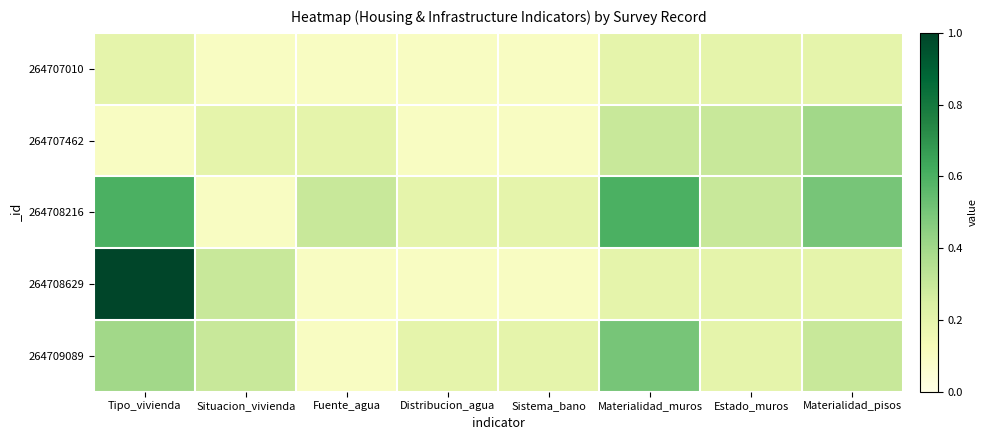

Reading left to right, list all the values displayed in this chart.

264707010: Tipo_vivienda=0.2	Situacion_vivienda=0.1	Fuente_agua=0.1	Distribucion_agua=0.1	Sistema_bano=0.1	Materialidad_muros=0.2	Estado_muros=0.2	Materialidad_pisos=0.2
264707462: Tipo_vivienda=0.1	Situacion_vivienda=0.2	Fuente_agua=0.2	Distribucion_agua=0.1	Sistema_bano=0.1	Materialidad_muros=0.3	Estado_muros=0.3	Materialidad_pisos=0.4
264708216: Tipo_vivienda=0.6	Situacion_vivienda=0.1	Fuente_agua=0.3	Distribucion_agua=0.2	Sistema_bano=0.2	Materialidad_muros=0.6	Estado_muros=0.3	Materialidad_pisos=0.5
264708629: Tipo_vivienda=1.0	Situacion_vivienda=0.3	Fuente_agua=0.1	Distribucion_agua=0.1	Sistema_bano=0.1	Materialidad_muros=0.2	Estado_muros=0.2	Materialidad_pisos=0.2
264709089: Tipo_vivienda=0.4	Situacion_vivienda=0.3	Fuente_agua=0.1	Distribucion_agua=0.2	Sistema_bano=0.2	Materialidad_muros=0.5	Estado_muros=0.2	Materialidad_pisos=0.3